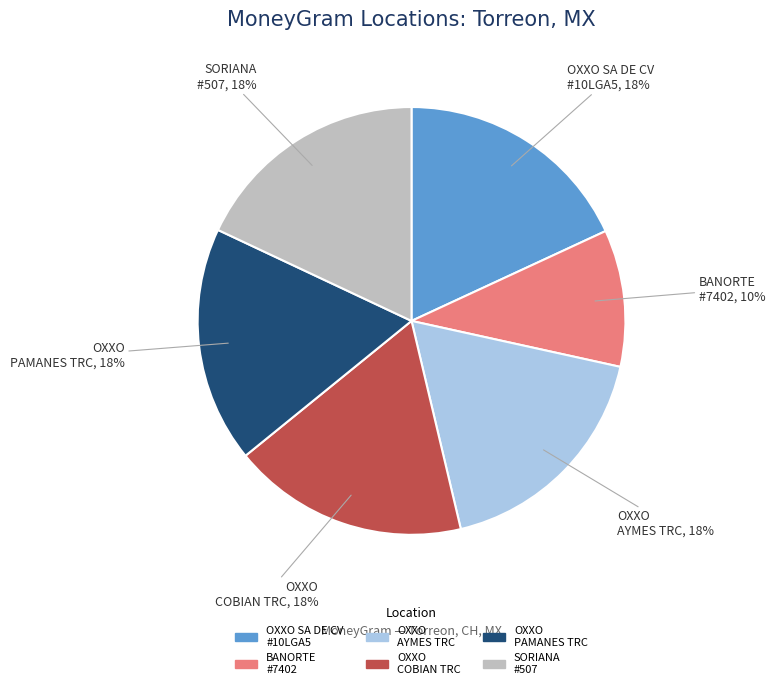

Is there any slice that represents more than half of the pie?

No